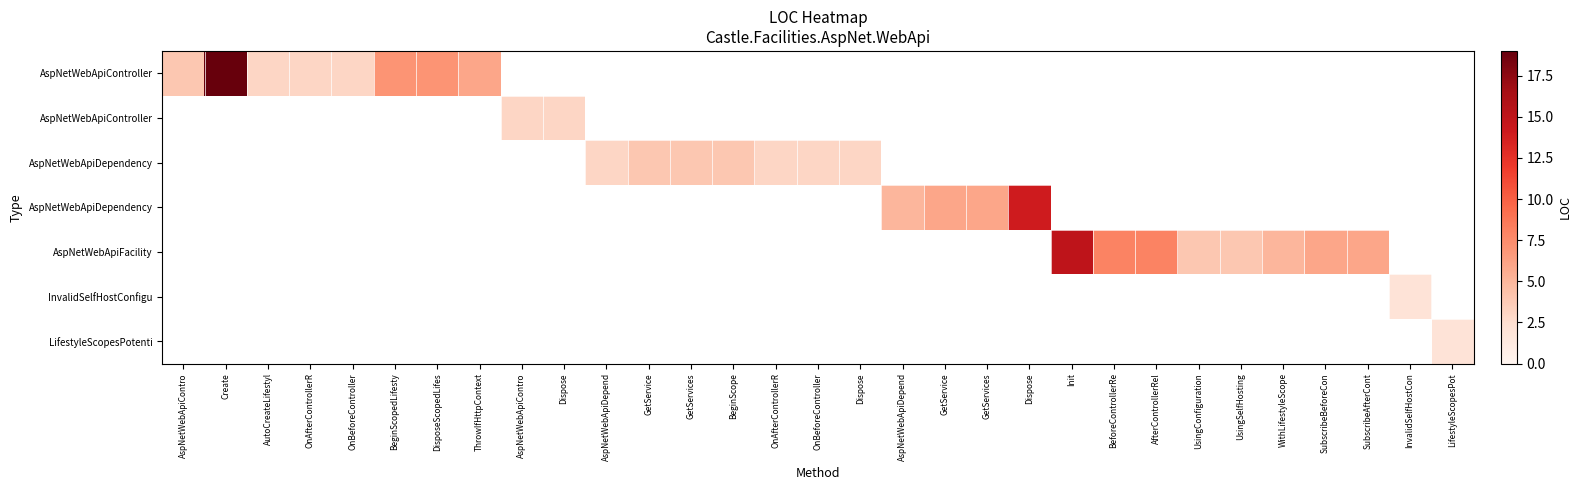

At how many categories does at least one series exceed 6?

7